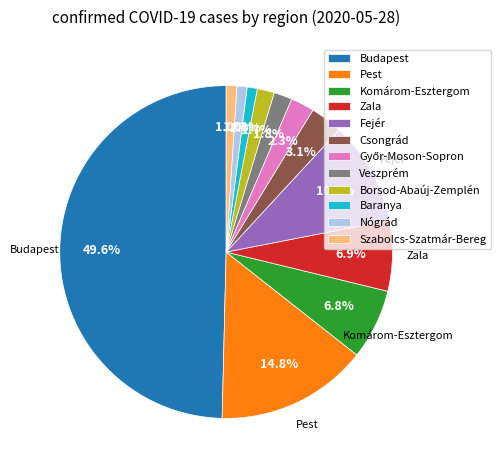

Is it true that Csongrád is 13% of the pie?

False